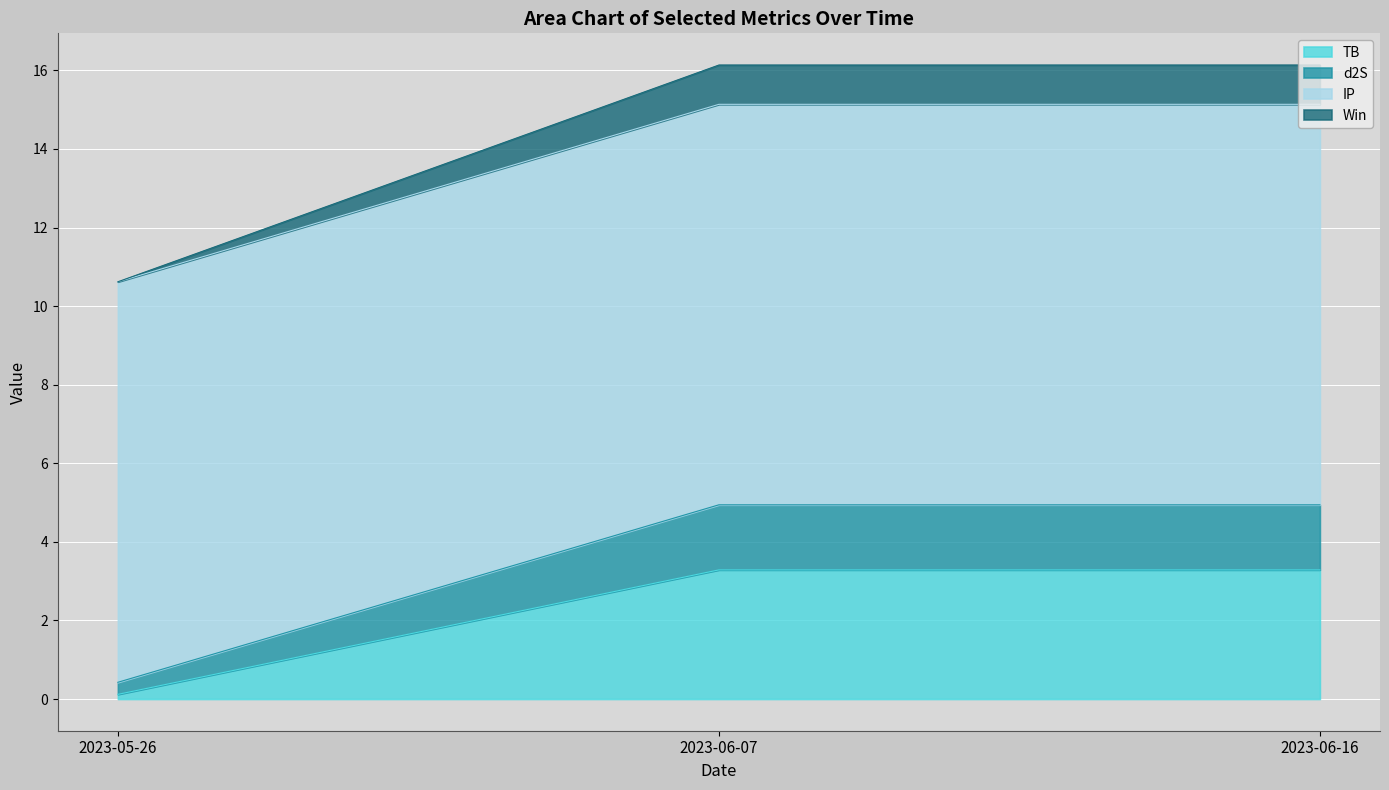

At which category is the sum across all series the highest?

2023-06-07